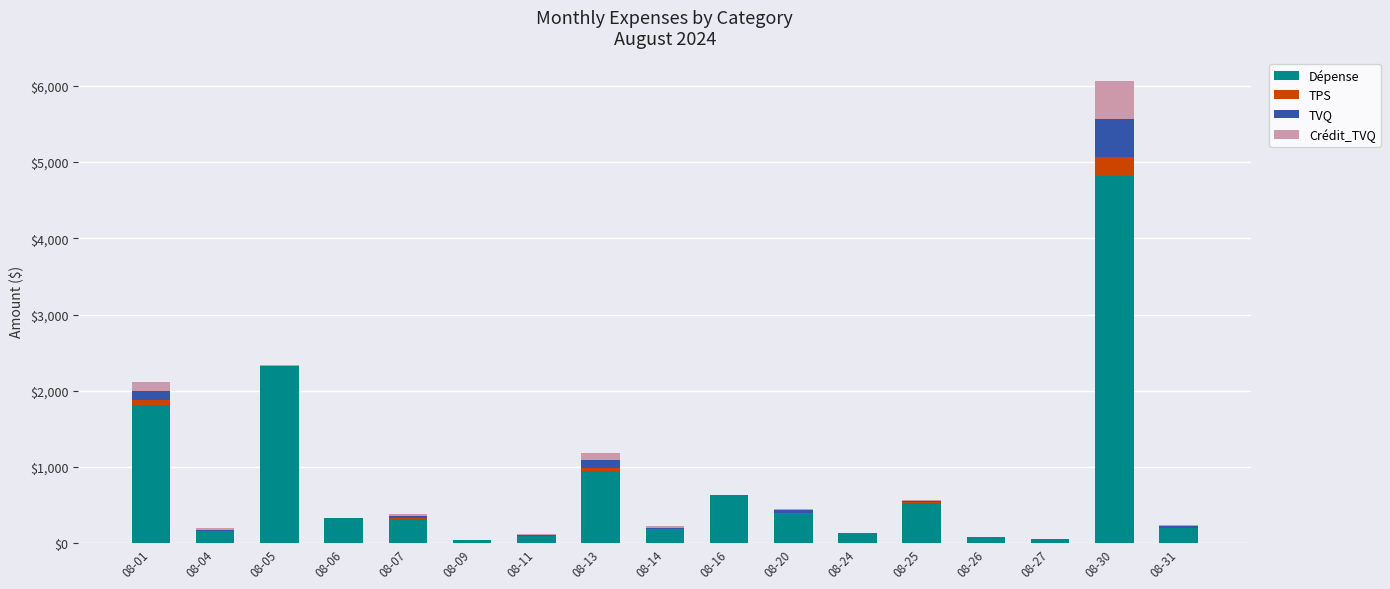

Which category has the highest value in the Dépense series?

08-30